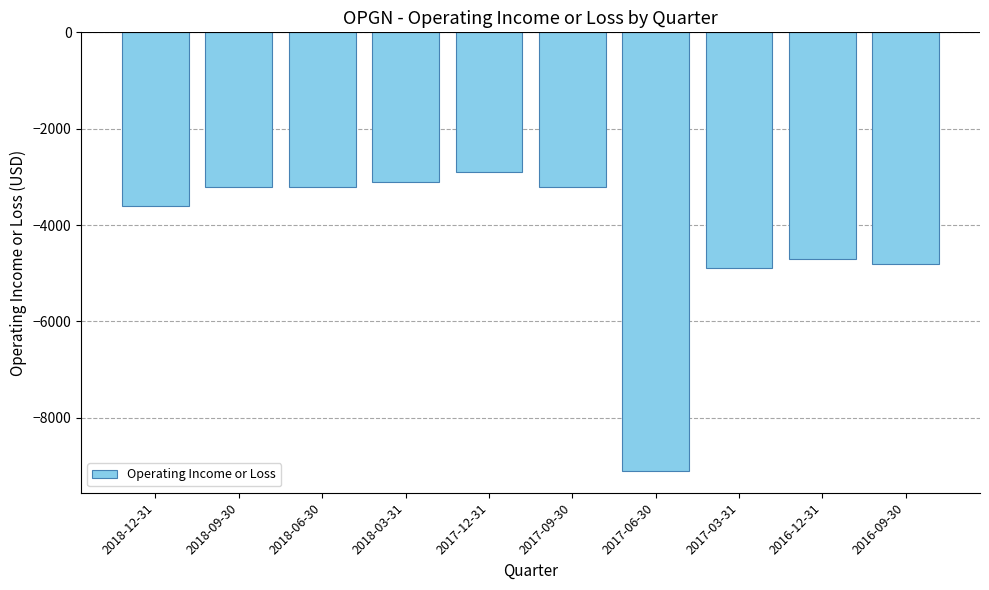

At which label does the data first exceed -3200?

2018-03-31